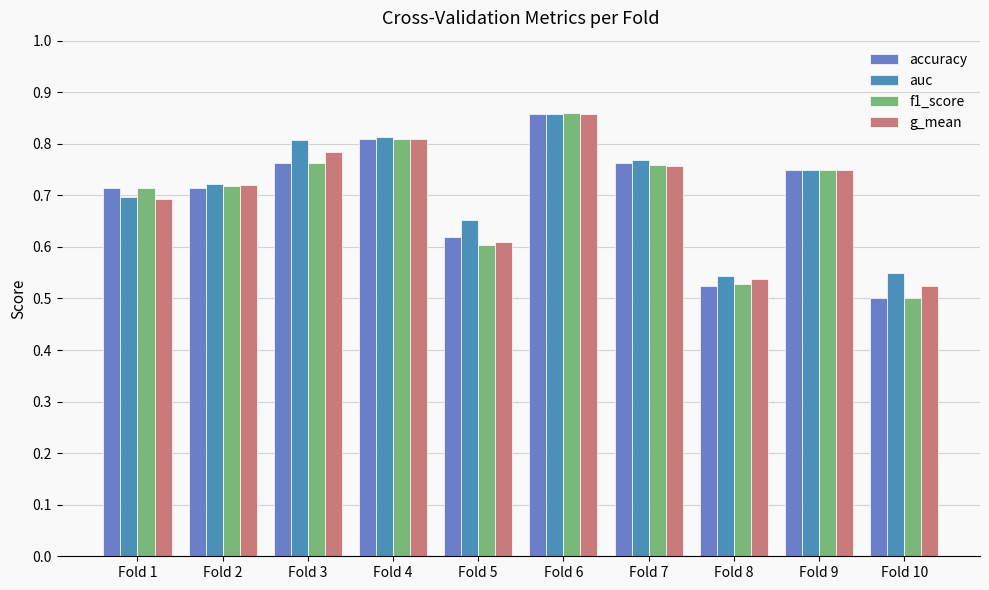

What is the difference between the second highest and second lowest values in the accuracy series?

0.3